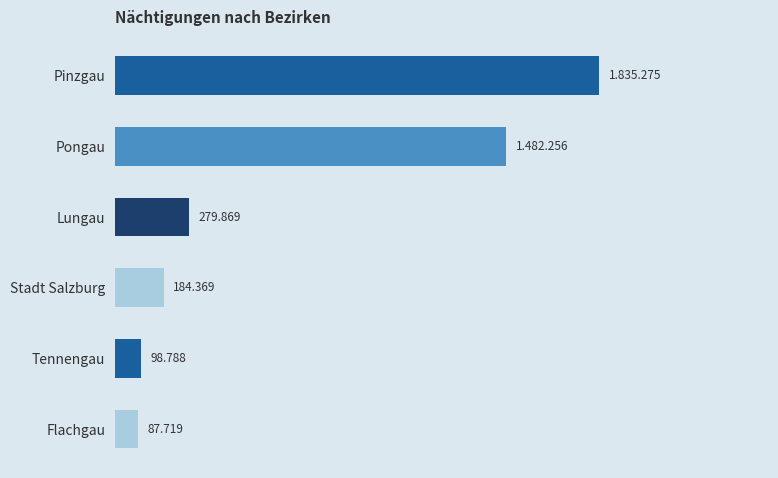

What is the difference between the maximum and minimum values?

1747556